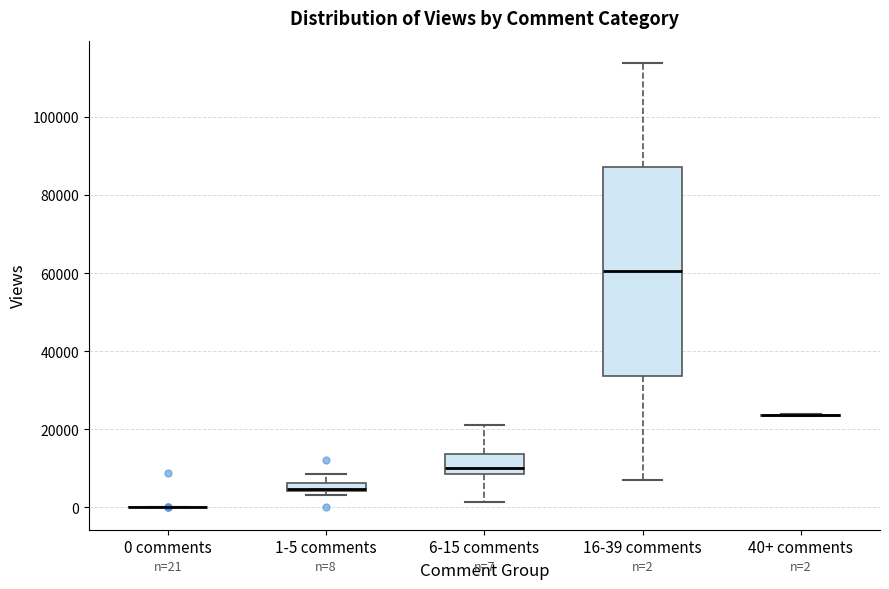

Which box is the tallest, from its lower edge to its upper edge?

16-39 comments